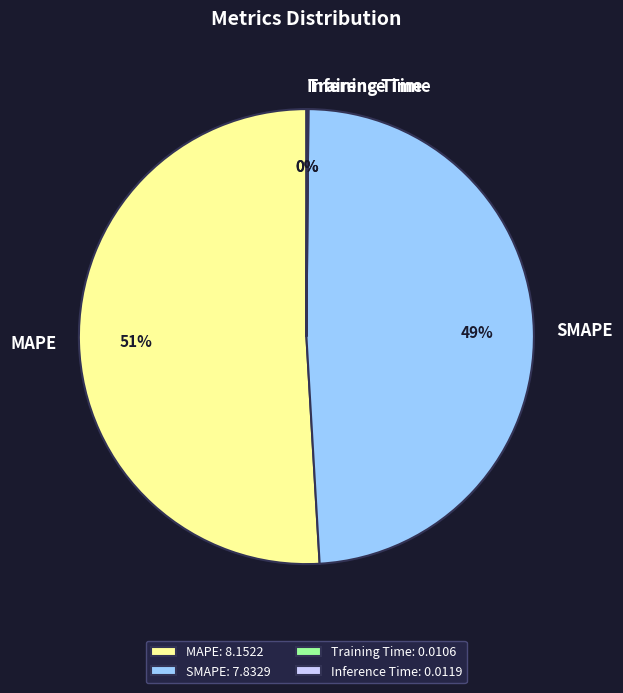

The MAPE slice represents 51% of the pie. True or false?

True